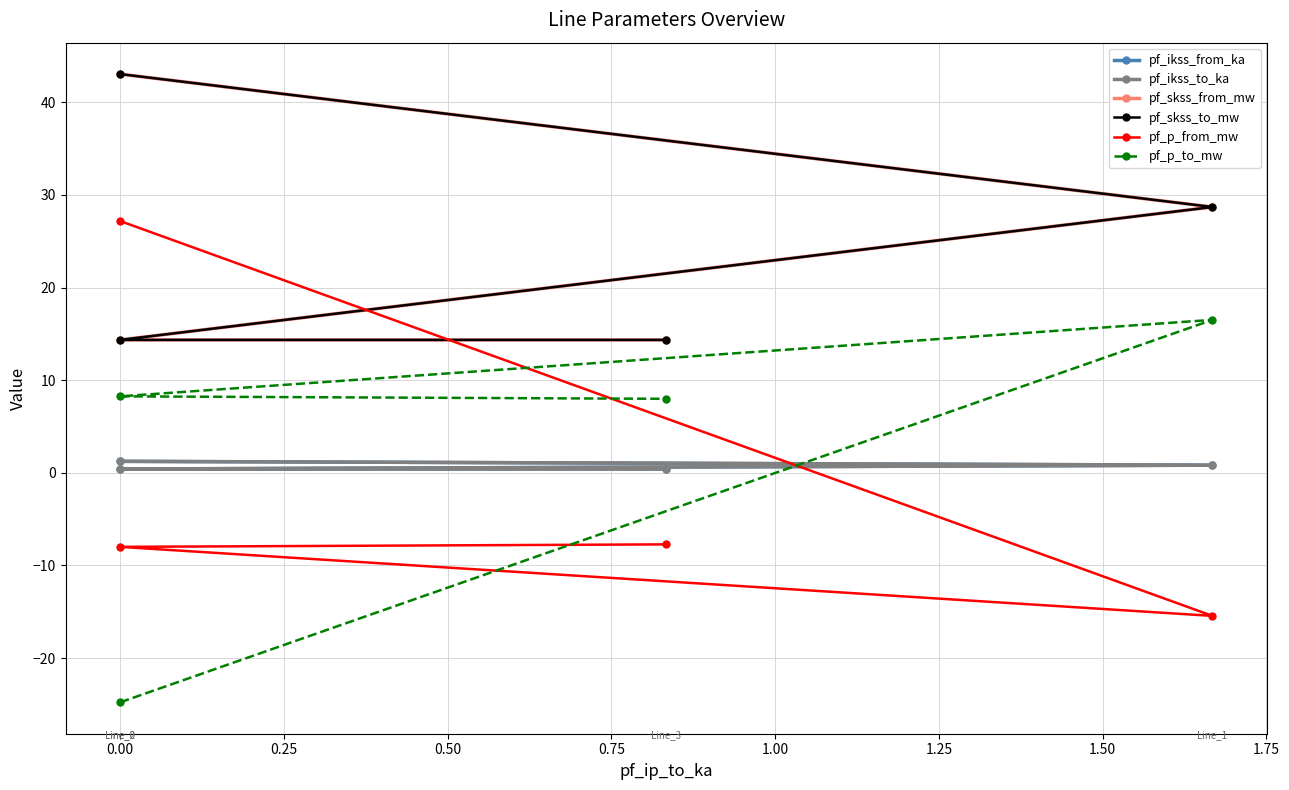

Count the number of data series in this chart.

6